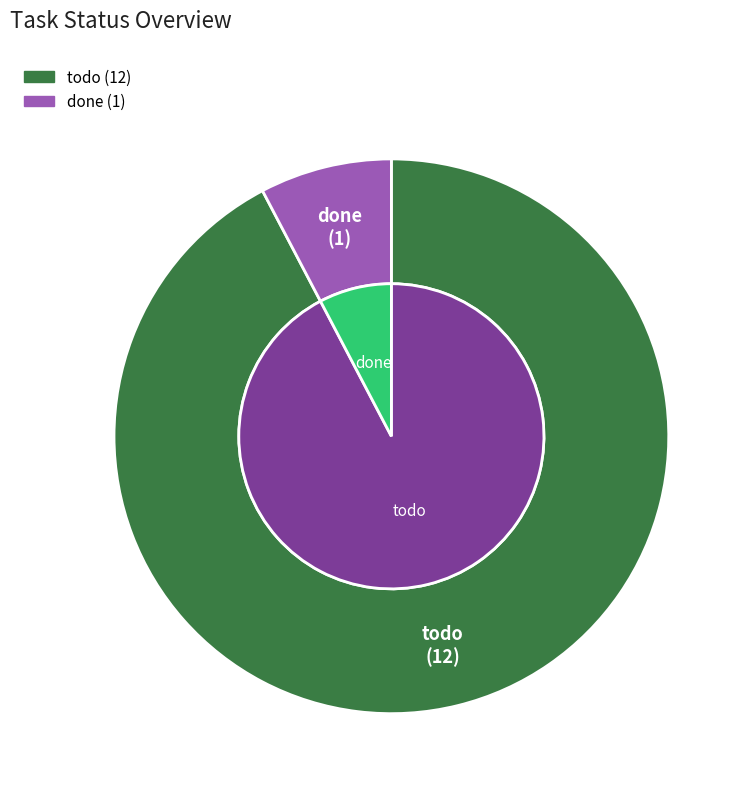

Rank the categories by value from highest to lowest.

todo, done